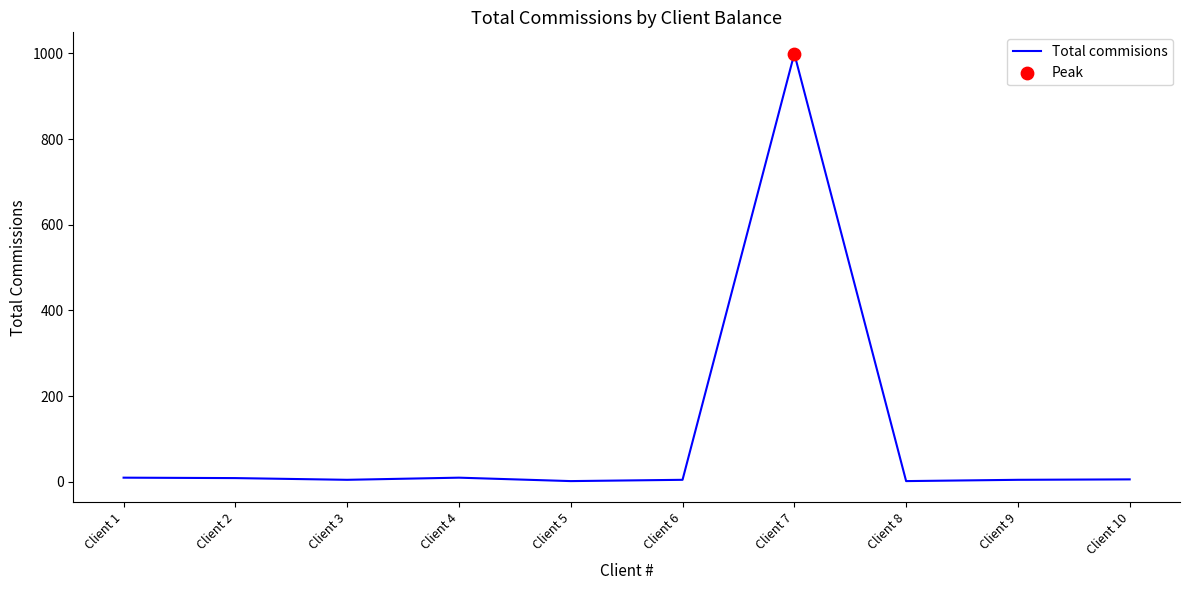

What is the greatest value displayed?

999